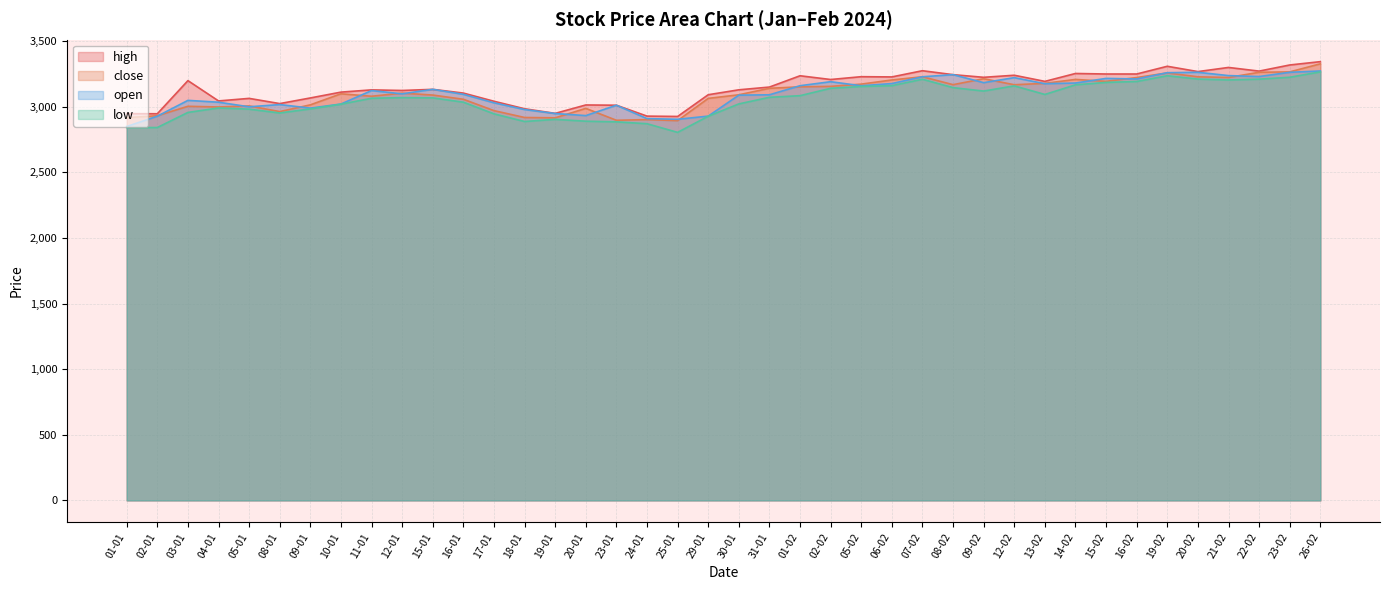

Where is the first local maximum for open?

03-01